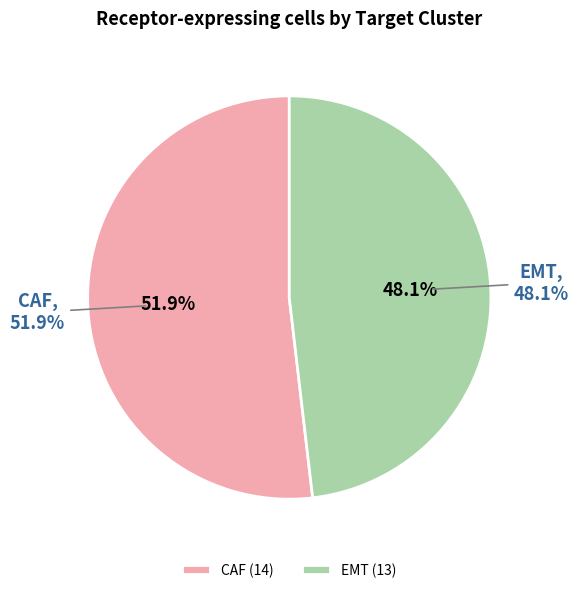

Combined, what portion of the pie is EMT and CAF?

100.0%